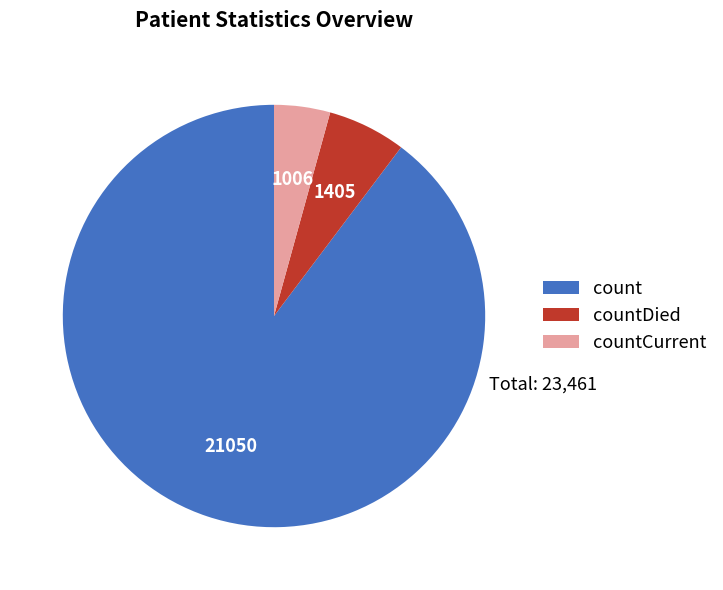

Rank the categories by value from lowest to highest.

countCurrent, countDied, count